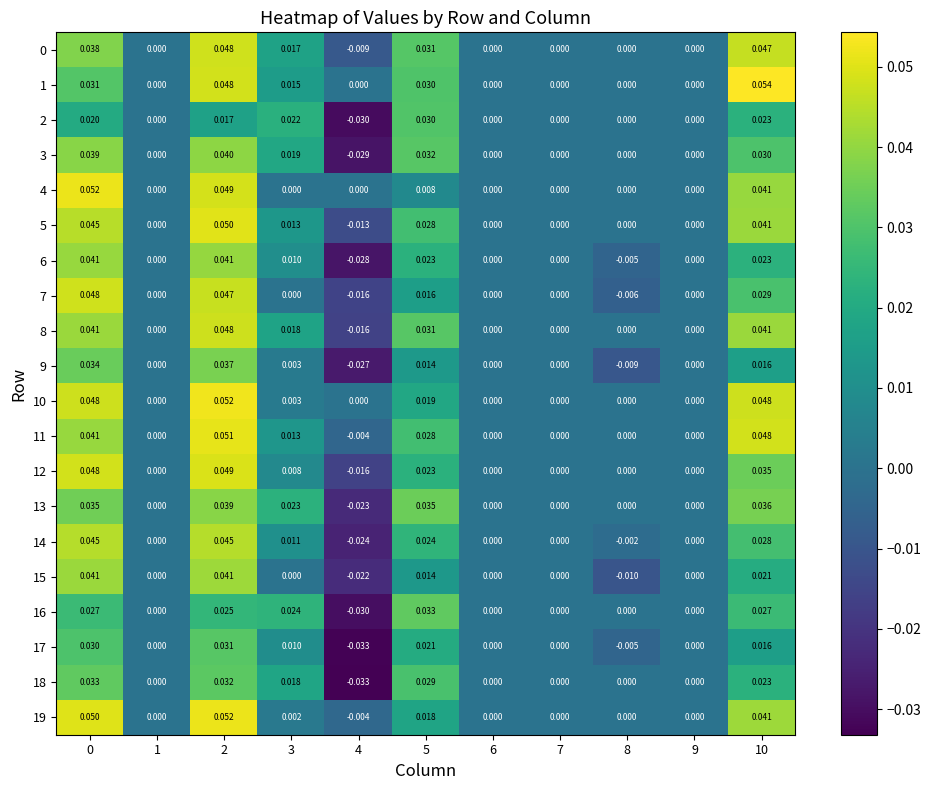

Which series has the widest spread of values?

14